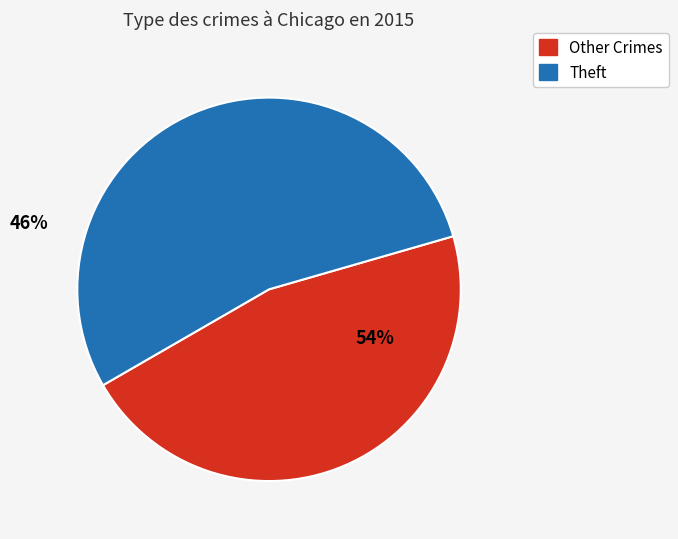

True or false: Aggravated Assault accounts for 8% of the total.

False